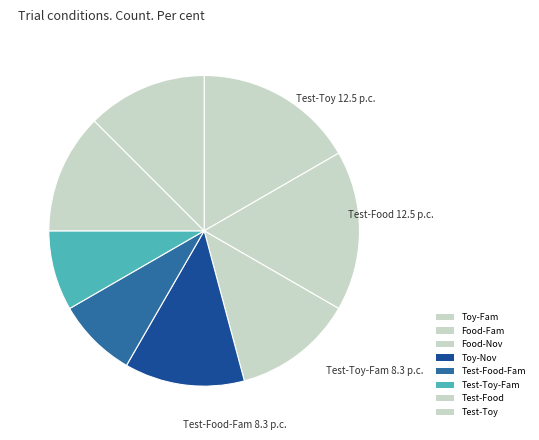

Count the number of slices in the pie.

8